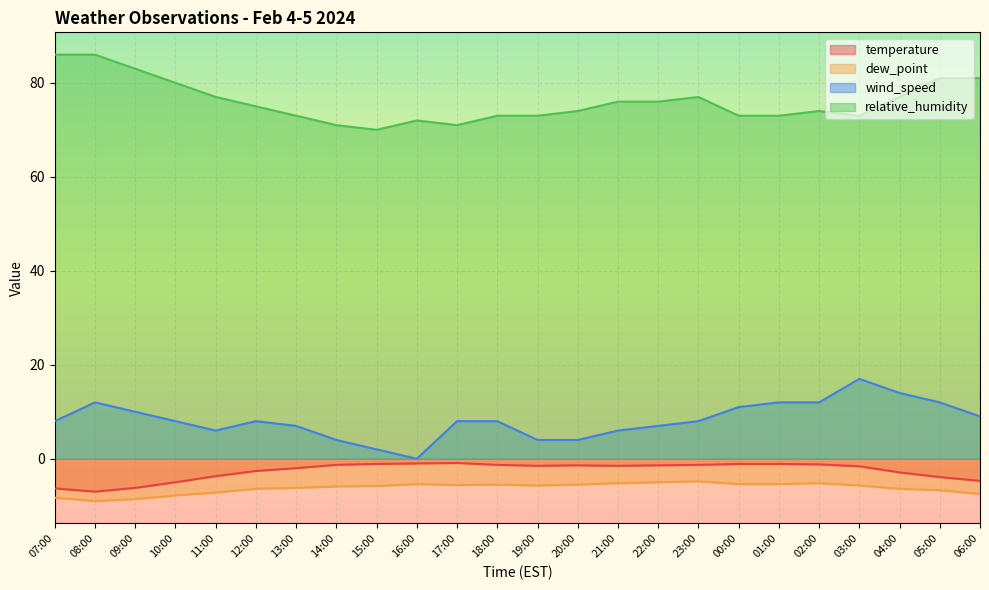

At which category is the sum across all series the highest?

03:00